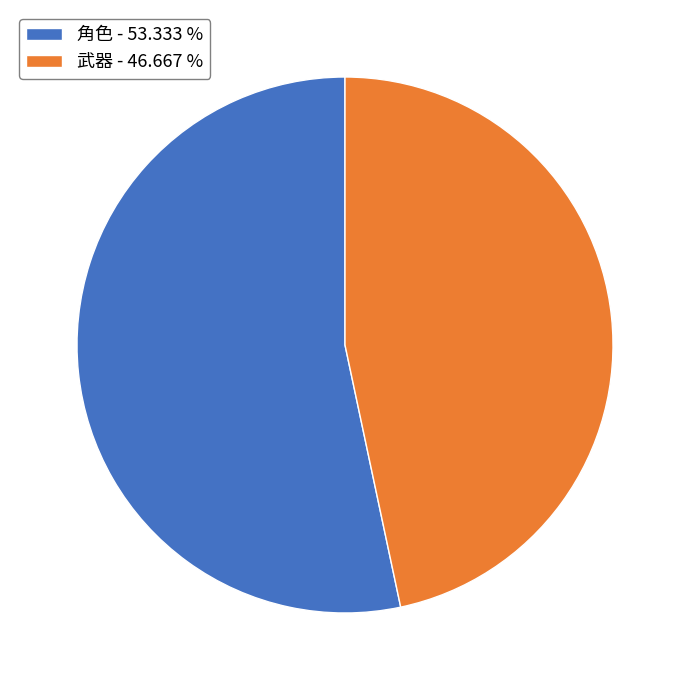

Combined, do 角色 - 53.333 % and 武器 - 46.667 % account for over 50%?

Yes